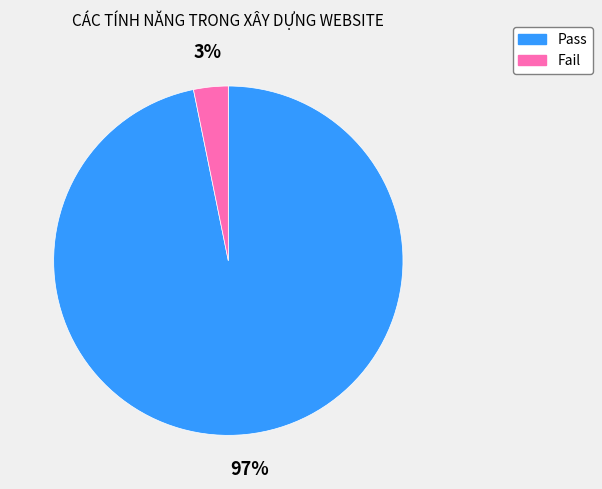

Is the sum of Fail and Pass greater than half?

Yes